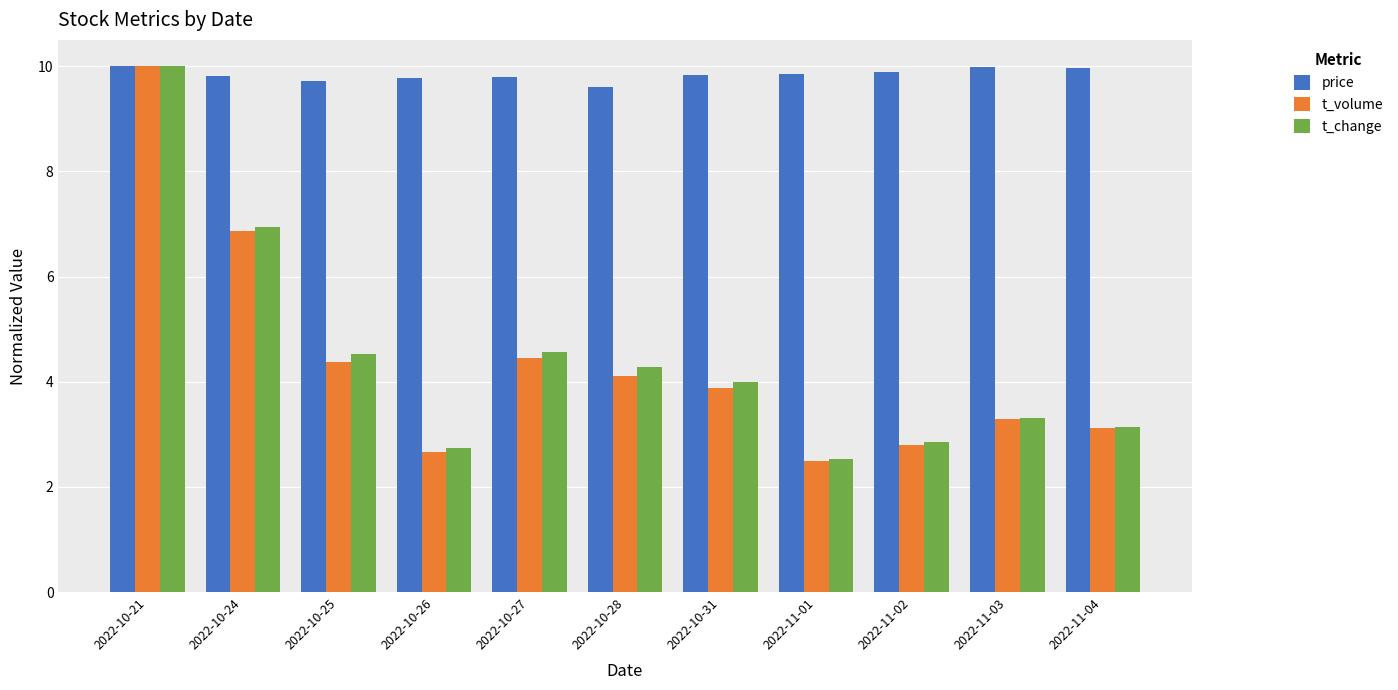

What is the sum of the t_volume values at 2022-11-01 and 2022-10-24?

9.4